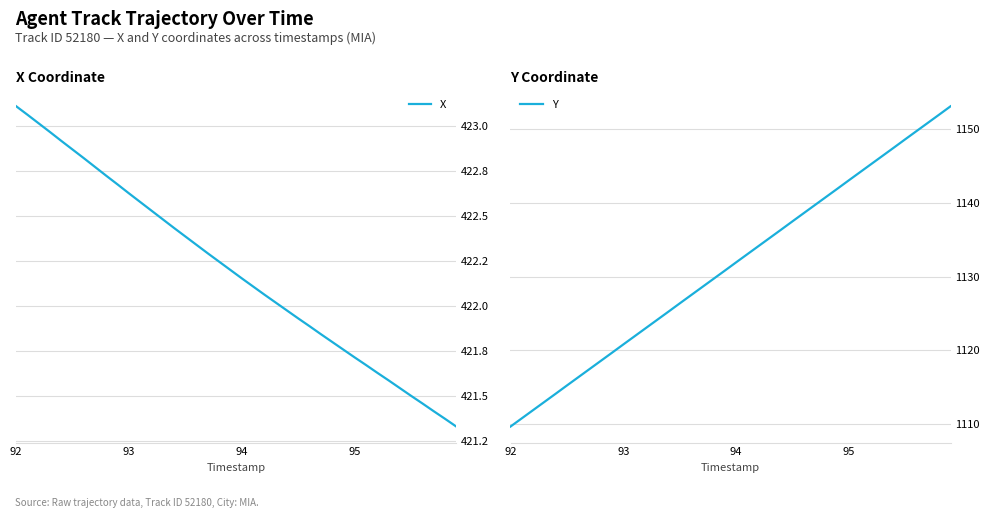

How many lines are shown in the chart?

2